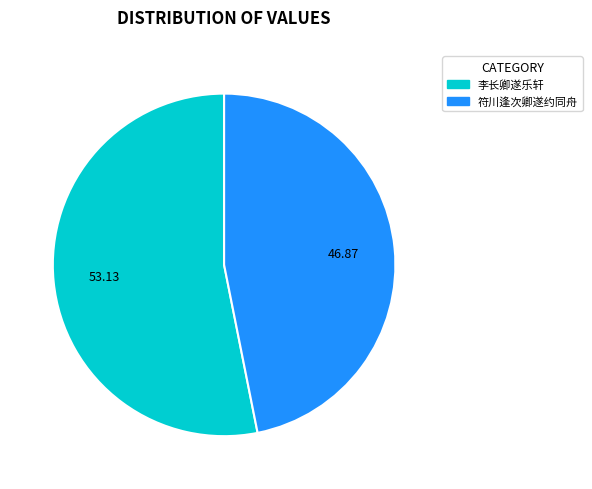

What is the ratio of the value at 李长卿遂乐轩 to the value at 符川逢次卿遂约同舟?

1.1